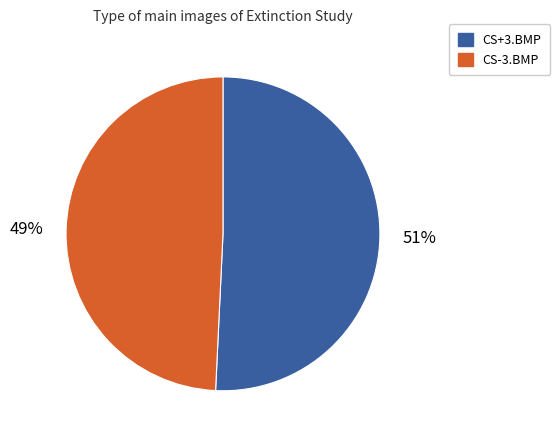

To the nearest percent, what is the average slice percentage?

50%